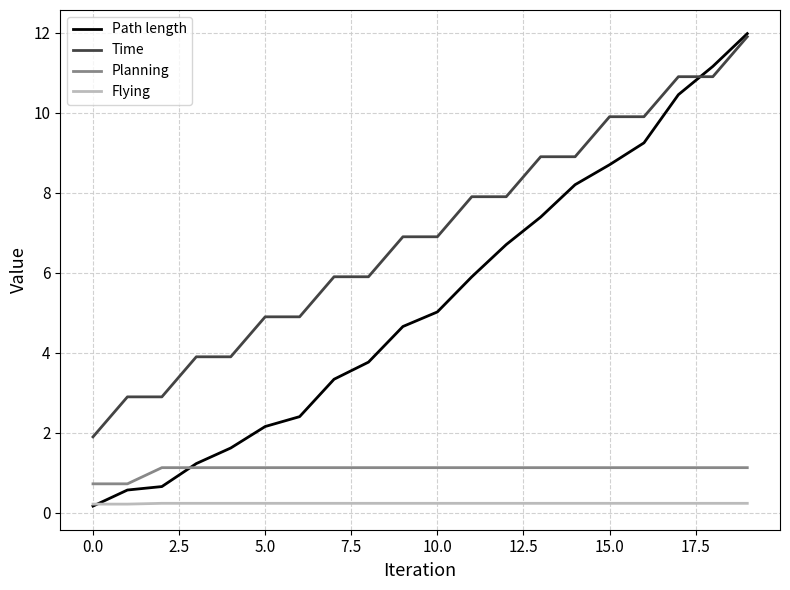

What is the maximum value for Path length?

12.0